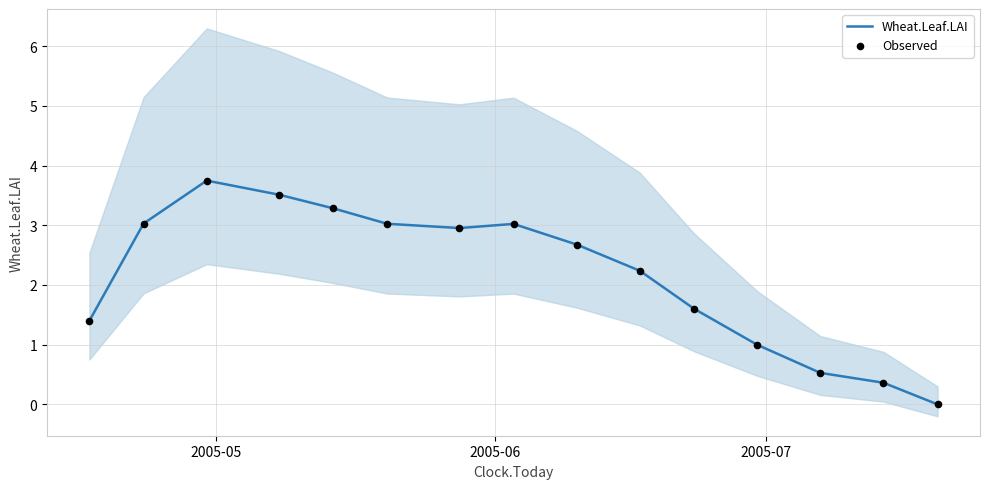

What are all the series names shown in the legend?

Wheat.Leaf.LAI, Observed